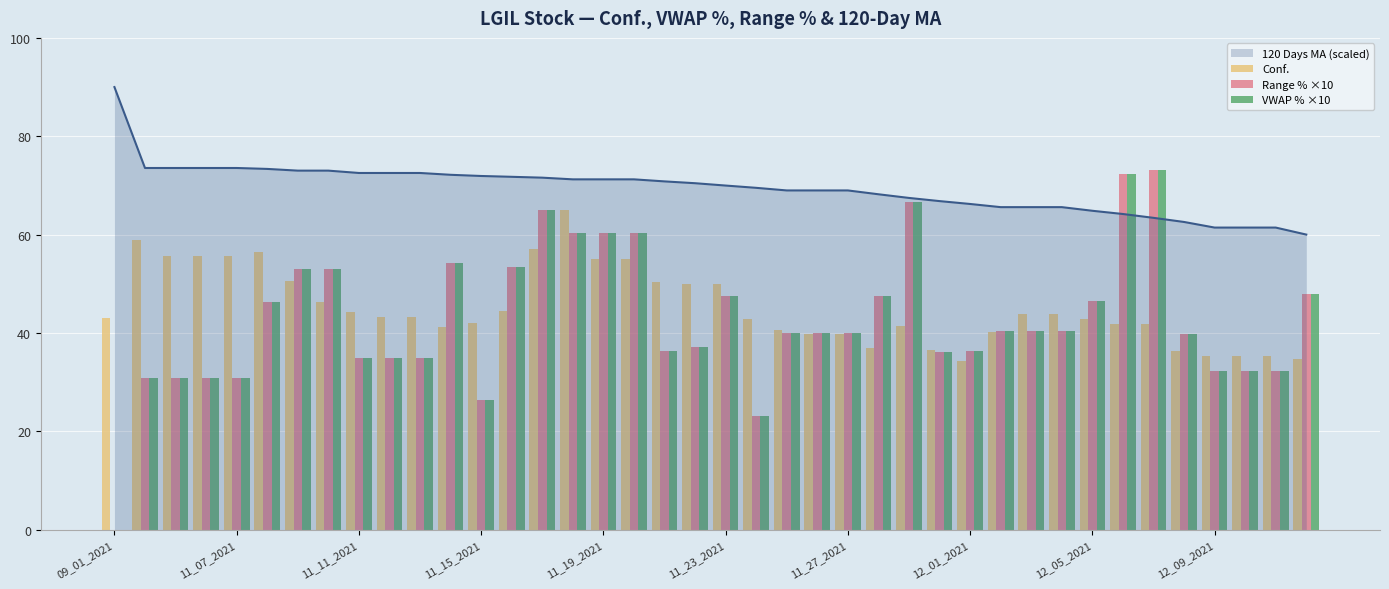

Reading right to left, transcribe all the data shown in this chart.

Conf.: 34.6	35.3	35.3	35.3	36.4	41.8	41.7	42.9	43.8	43.8	40.1	34.3	36.5	41.3	36.9	39.8	39.8	40.6	42.8	49.9	49.9	50.3	55.0	55.0	65.0	57.0	44.4	42.0	41.2	43.2	43.2	44.3	46.4	50.6	56.4	55.6	55.6	55.6	58.9	43.0
Range % ×10: 47.9	32.2	32.2	32.2	39.7	73.1	72.3	46.5	40.3	40.3	40.3	36.3	36.2	66.6	47.6	39.9	39.9	39.9	23.2	47.5	37.1	36.3	60.3	60.3	60.3	65.0	53.5	26.4	54.2	35.0	35.0	35.0	53.1	53.1	46.3	30.9	30.9	30.9	30.9	0.0
VWAP % ×10: 47.9	32.2	32.2	32.2	39.7	73.1	72.3	46.5	40.3	40.3	40.3	36.3	36.2	66.6	47.6	39.9	39.9	39.9	23.2	47.5	37.1	36.3	60.3	60.3	60.3	65.0	53.5	26.4	54.2	35.0	35.0	35.0	53.1	53.1	46.3	30.9	30.9	30.9	30.9	0.0